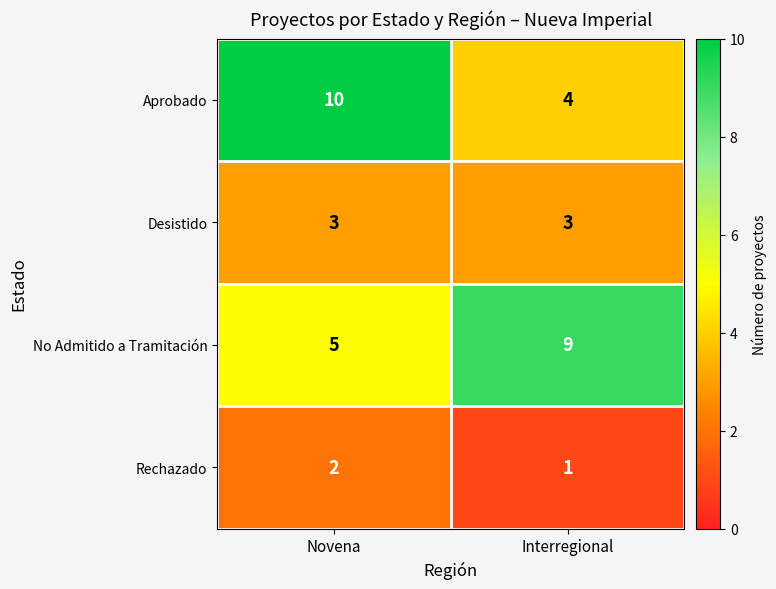

What is the maximum value for Desistido?

3